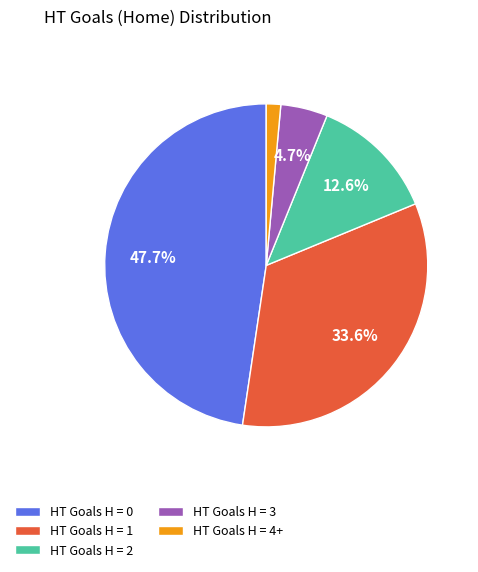

Between HT Goals H = 1 and HT Goals H = 3, which is larger?

HT Goals H = 1